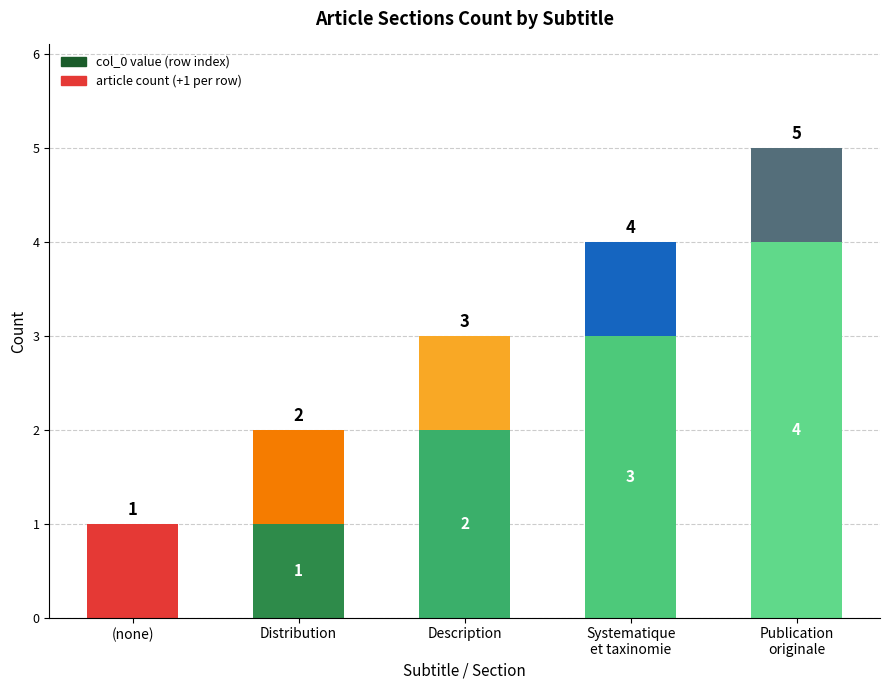

What is the total value across all series at Description?

3